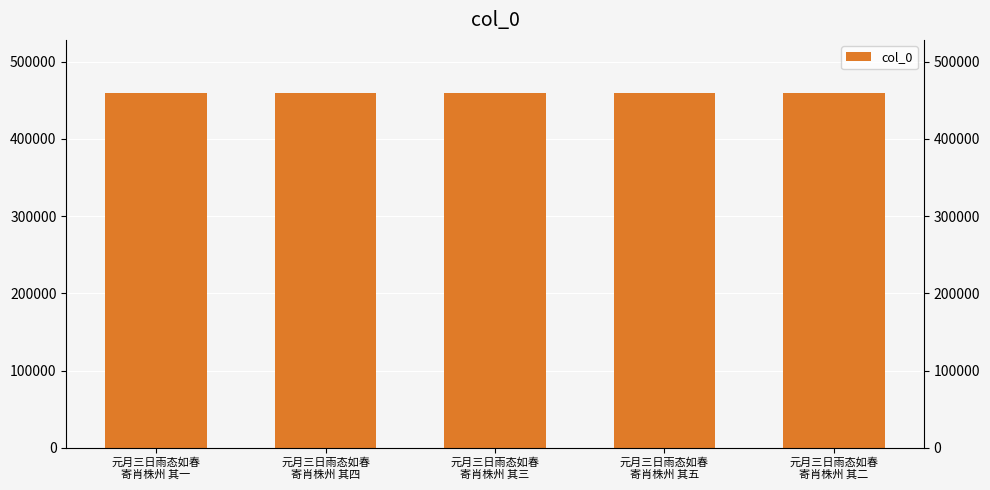

What is the average value?

459285